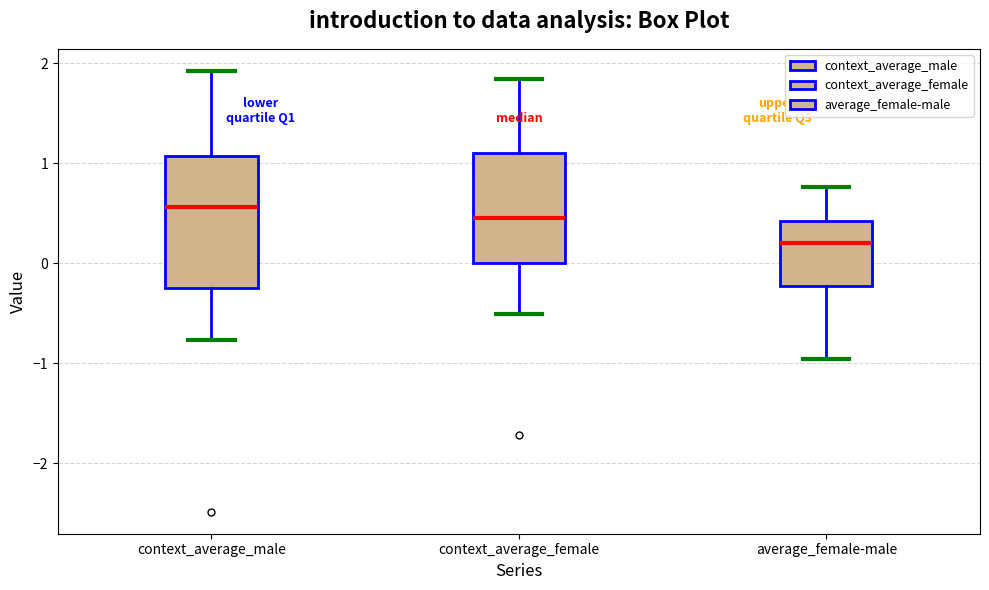

Comparing the boxes themselves (not the whiskers), which one is the tallest?

context_average_male